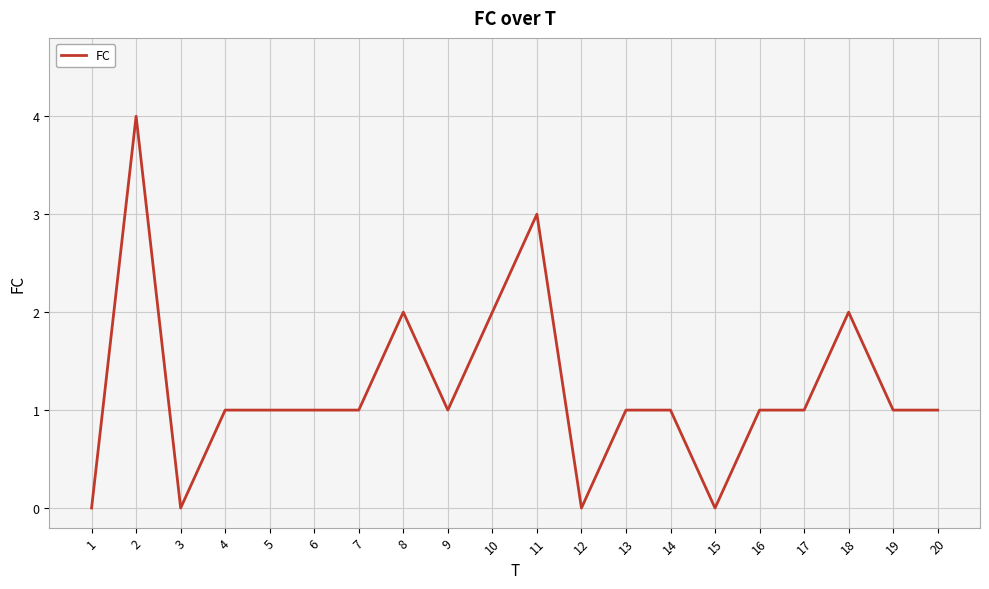

What is the greatest value displayed?

4